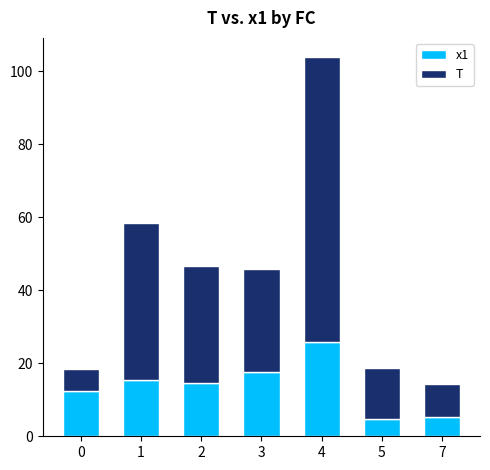

Is it true that x1 equals 17.7 at 3?

True